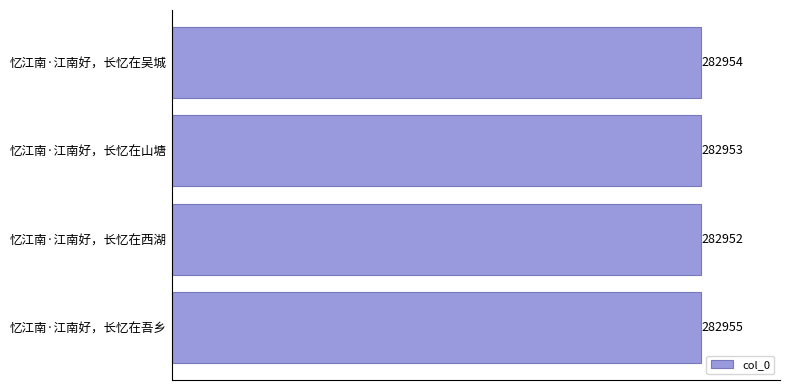

Is it true that the value at 忆江南·江南好，长忆在吴城 is 282954?

True